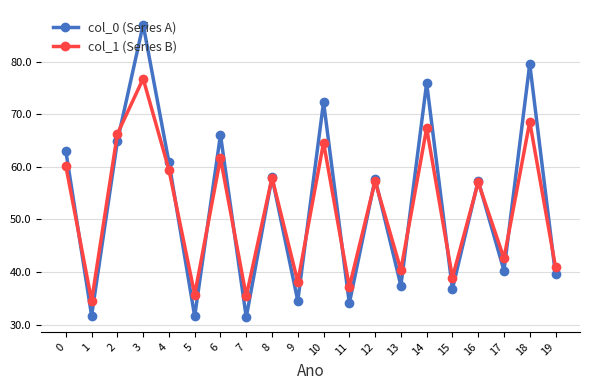

Is the value of col_0 (Series A) at 14 greater than the value of col_1 (Series B) at 16?

Yes